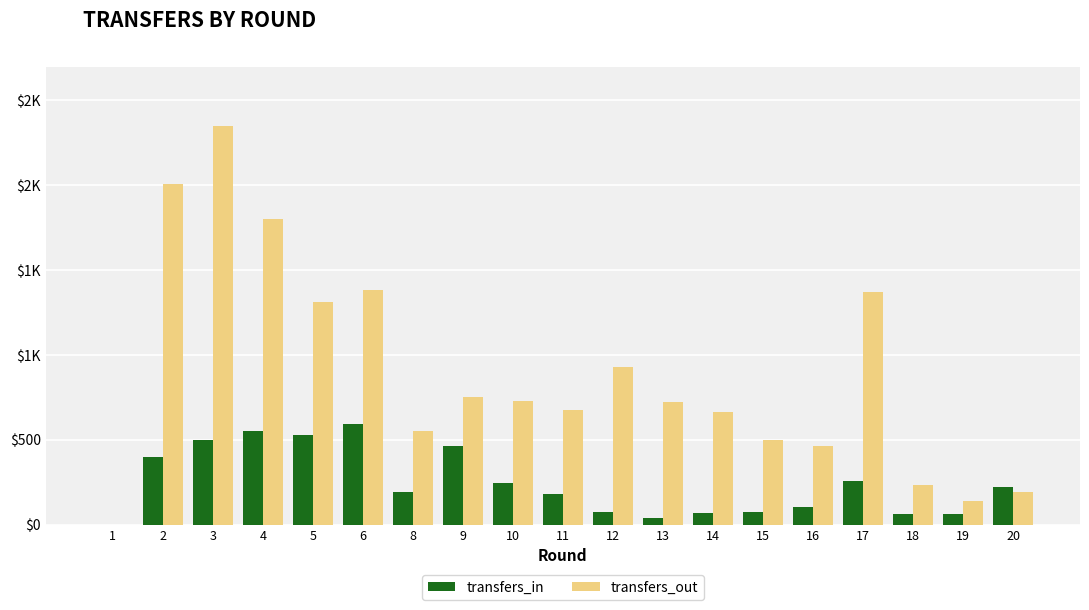

Where does the transfers_in series first go above 193?

2